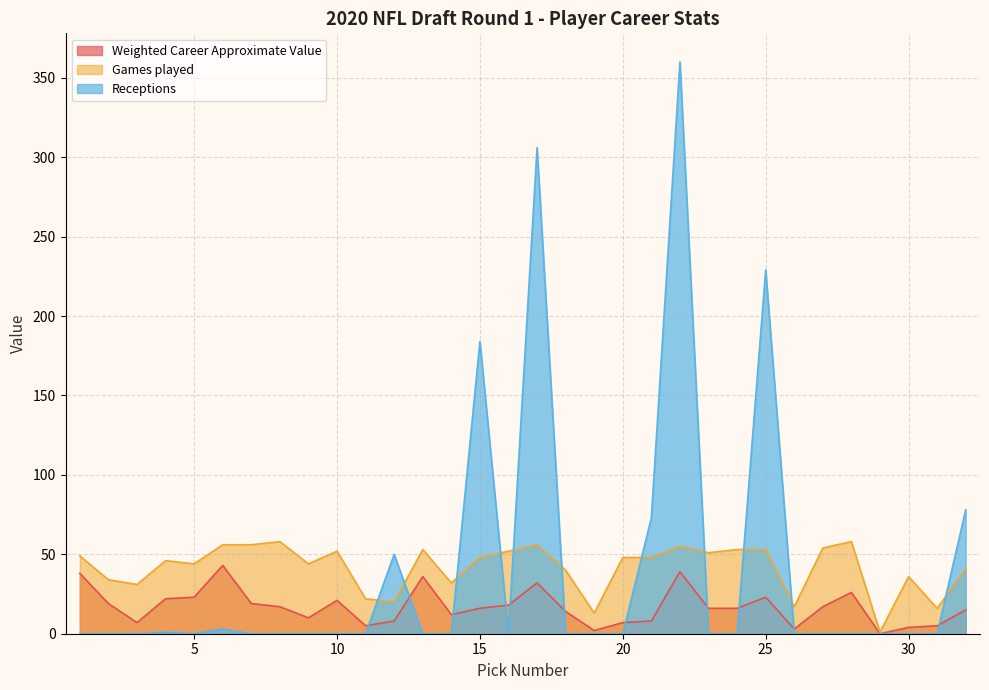

Is it true that Games played equals 83 at 15?

False